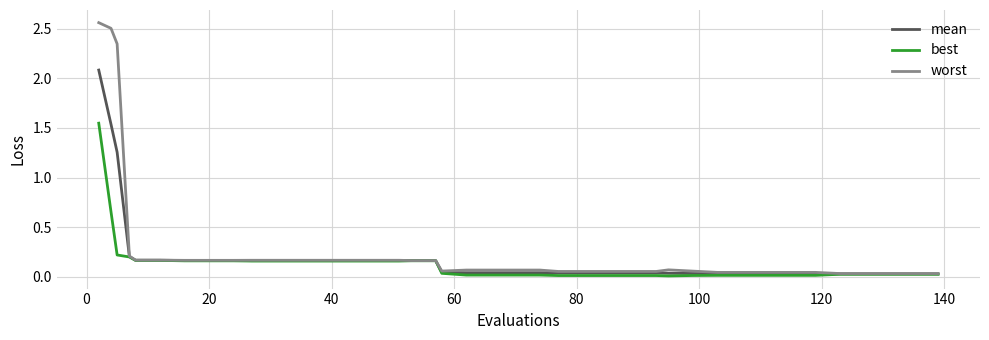

What is the maximum value for mean?

2.1